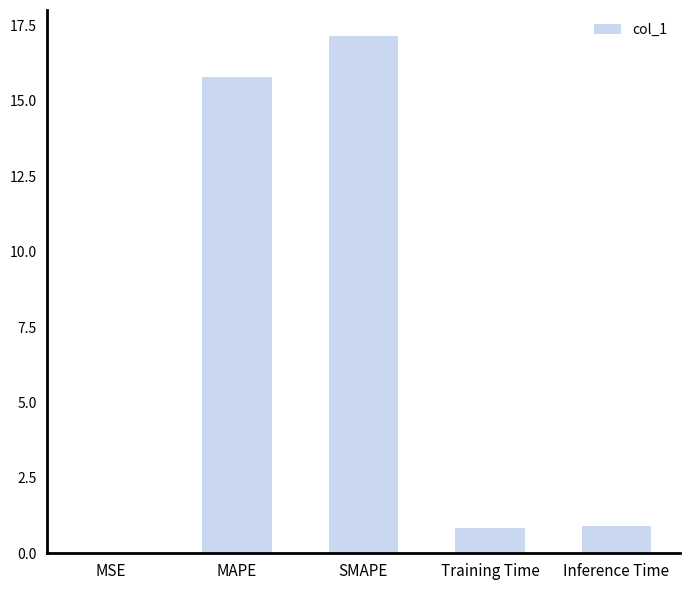

What is the ratio of the value at MAPE to the value at SMAPE?

0.9